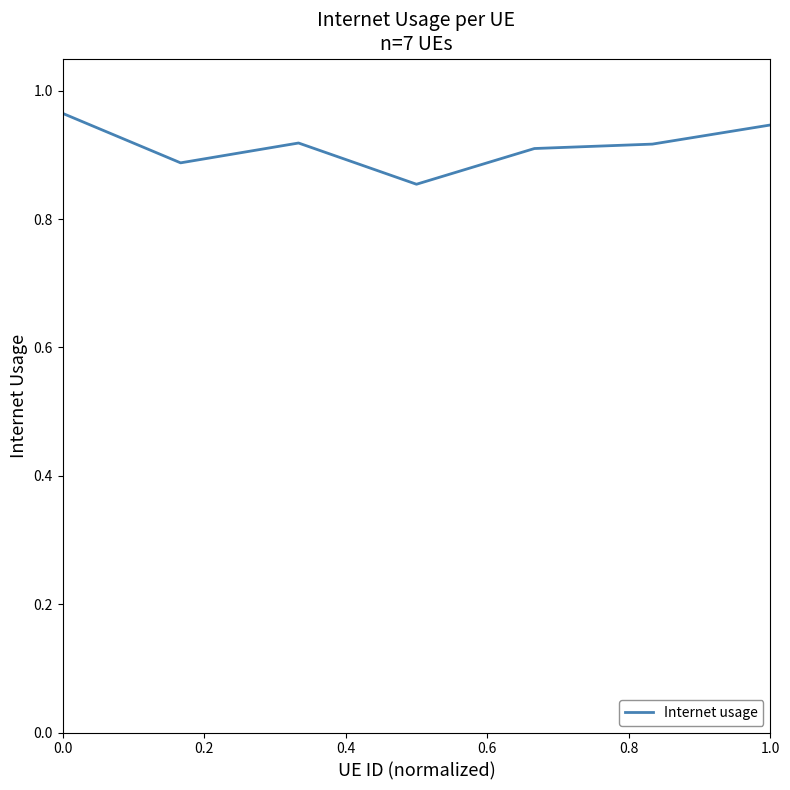

How many values are between 0 and 1?

7